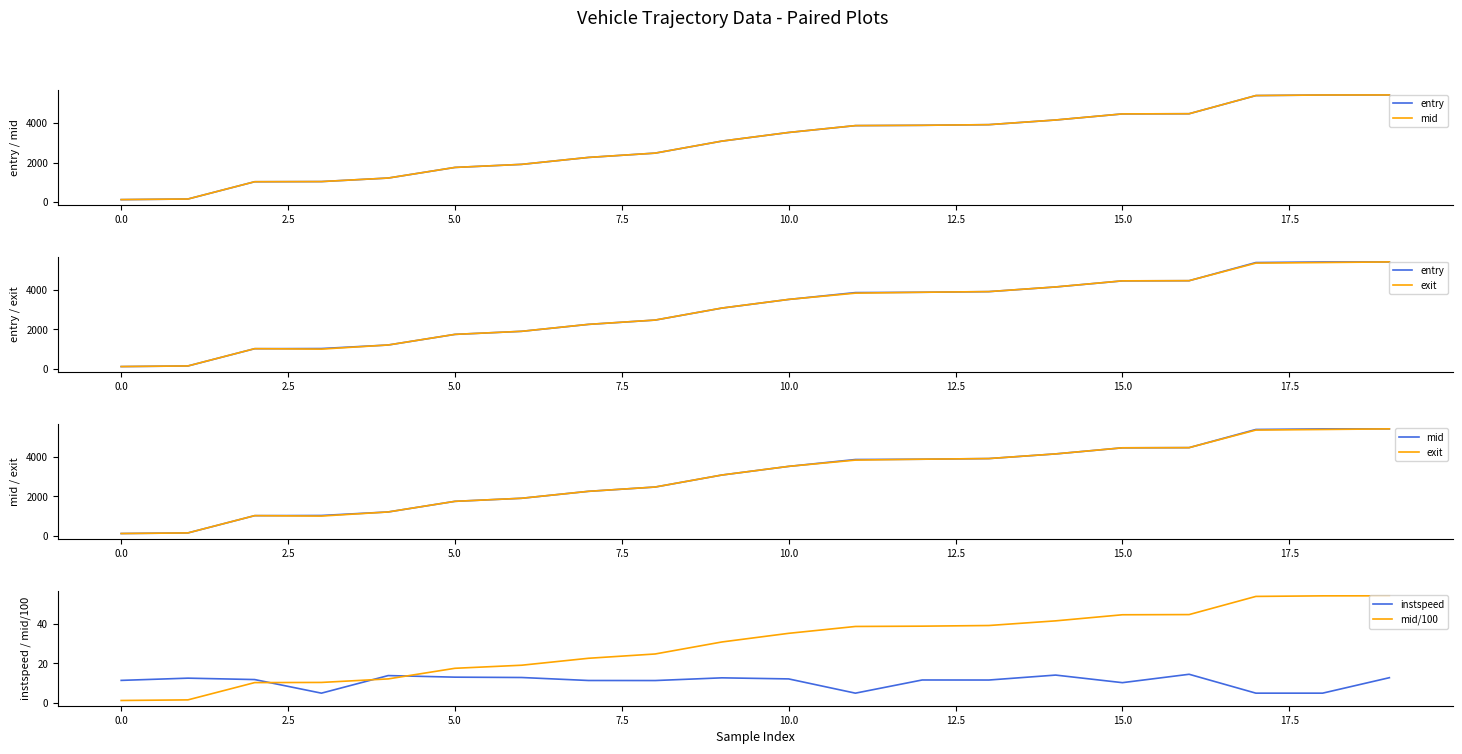

True or false: entry and mid/100 cross at least once.

False